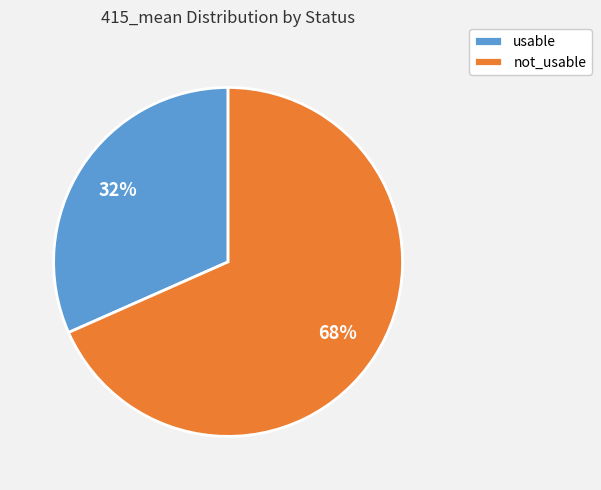

How many segments does this pie chart have?

2